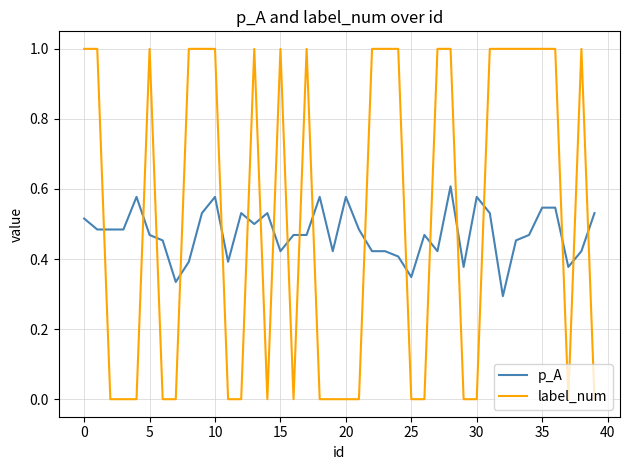

What is the maximum value for label_num?

1.0